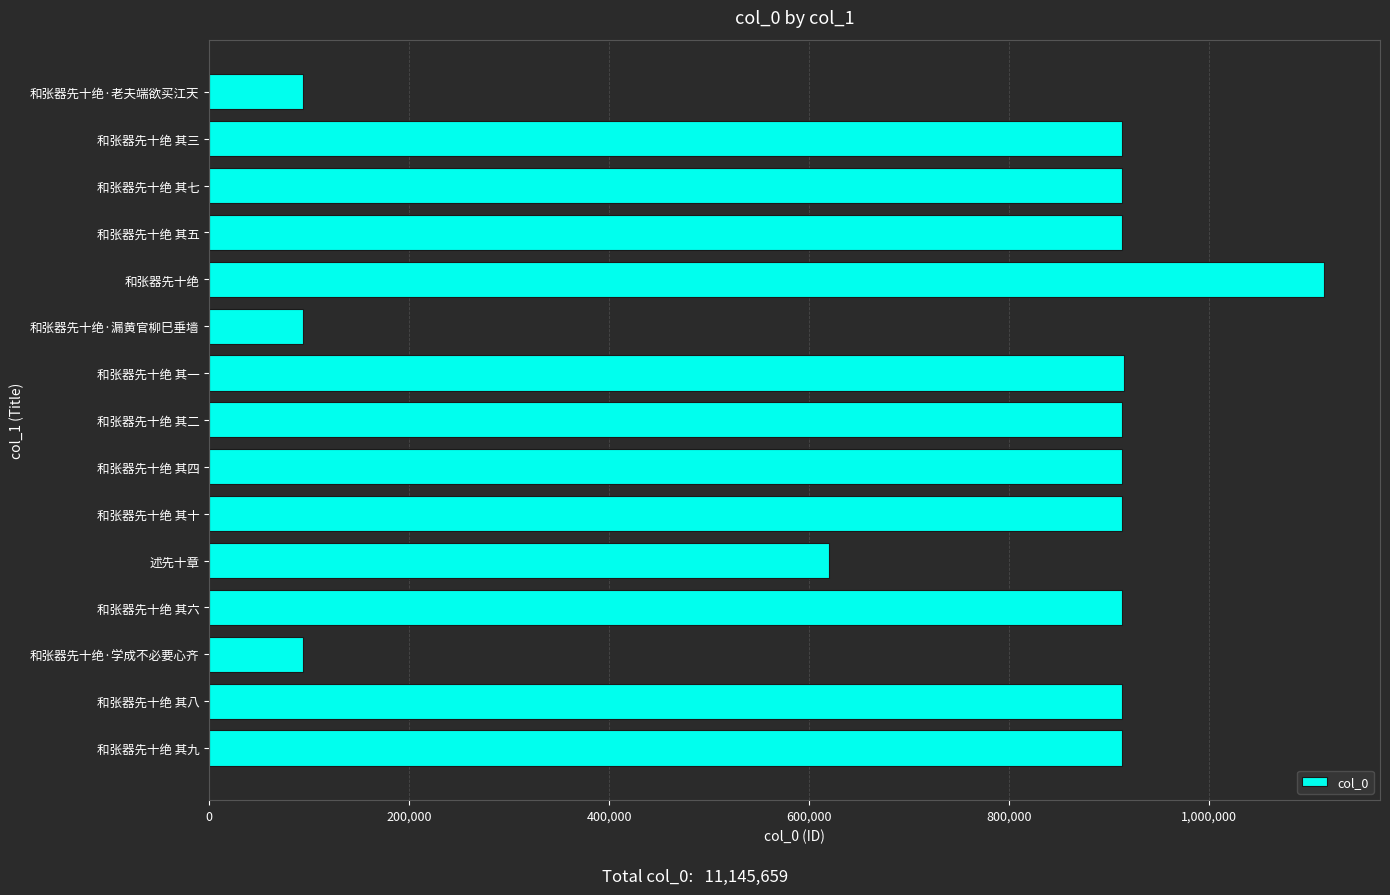

What is the smallest value displayed?

93275